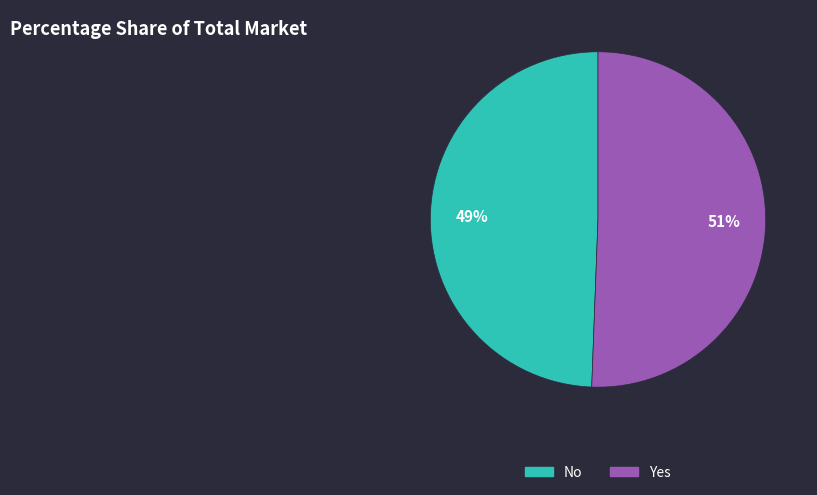

To the nearest percent, what is the average slice percentage?

50%